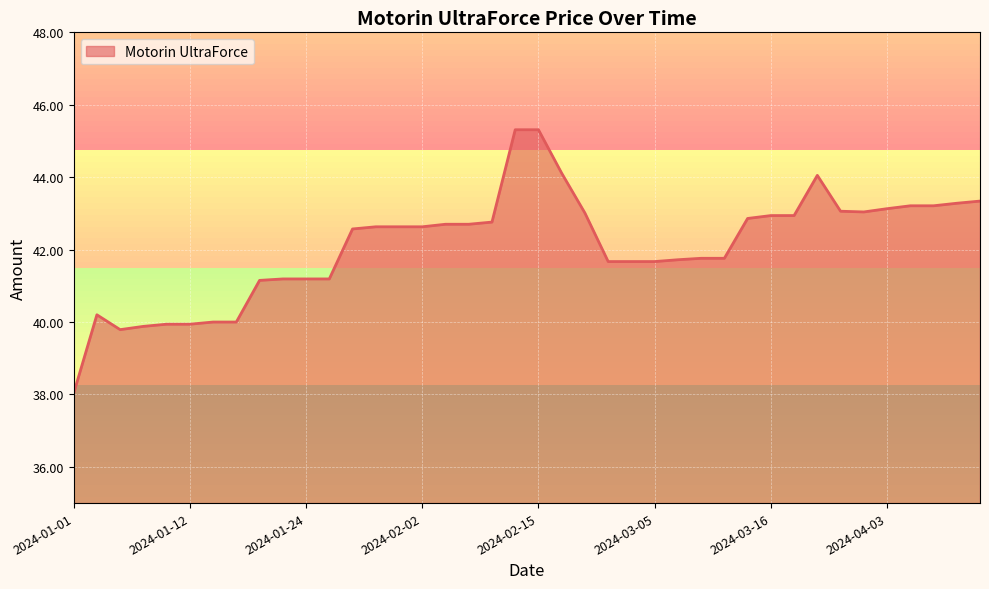

What is the smallest value displayed?

38.0